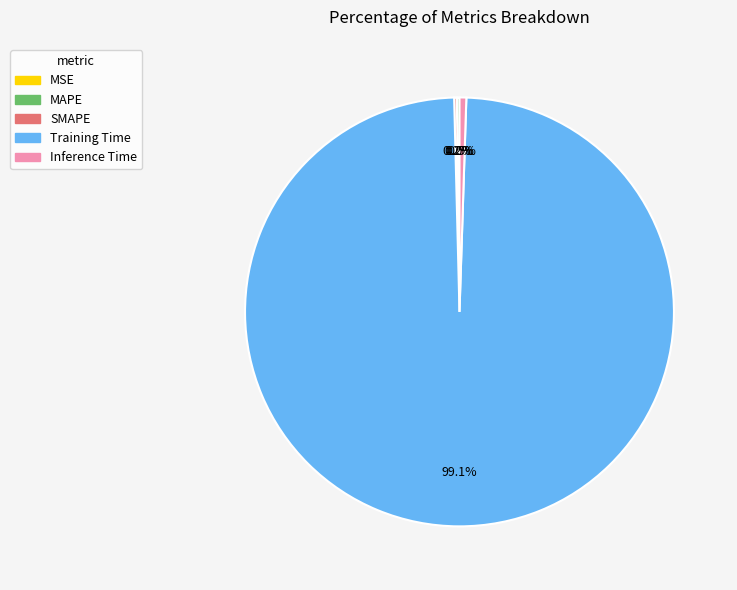

The MAPE slice represents 5% of the pie. True or false?

False